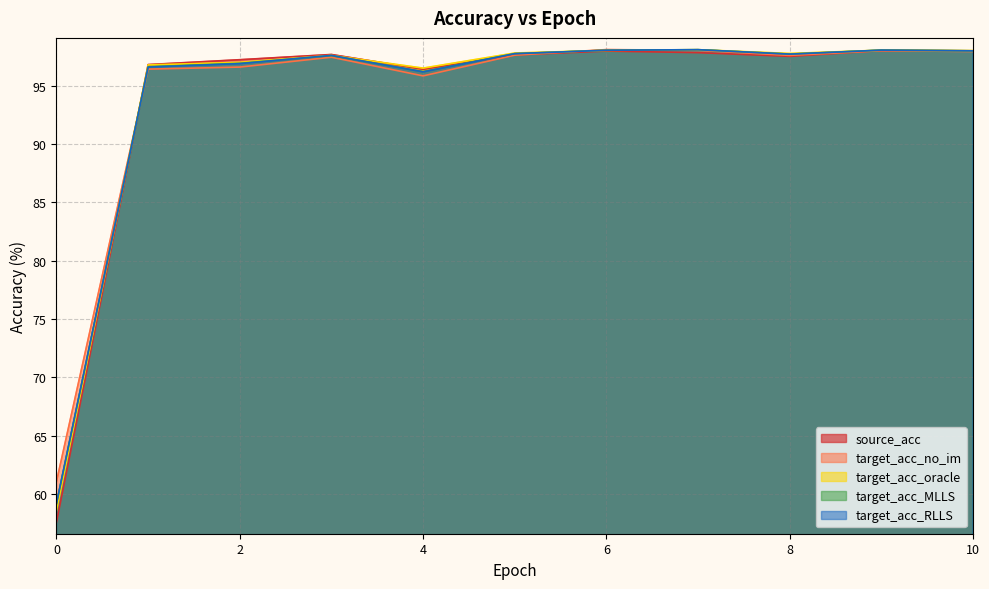

What is the highest value of the target_acc_RLLS series?

98.1